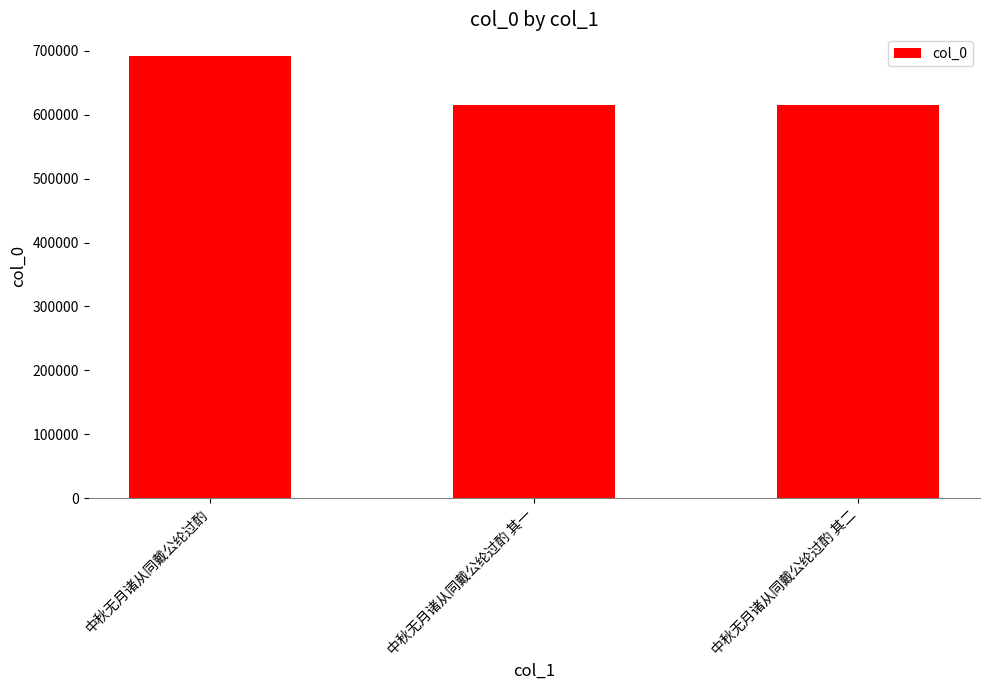

The value at 中秋无月诸从同戴公纶过酌 其二 is 615459. True or false?

True